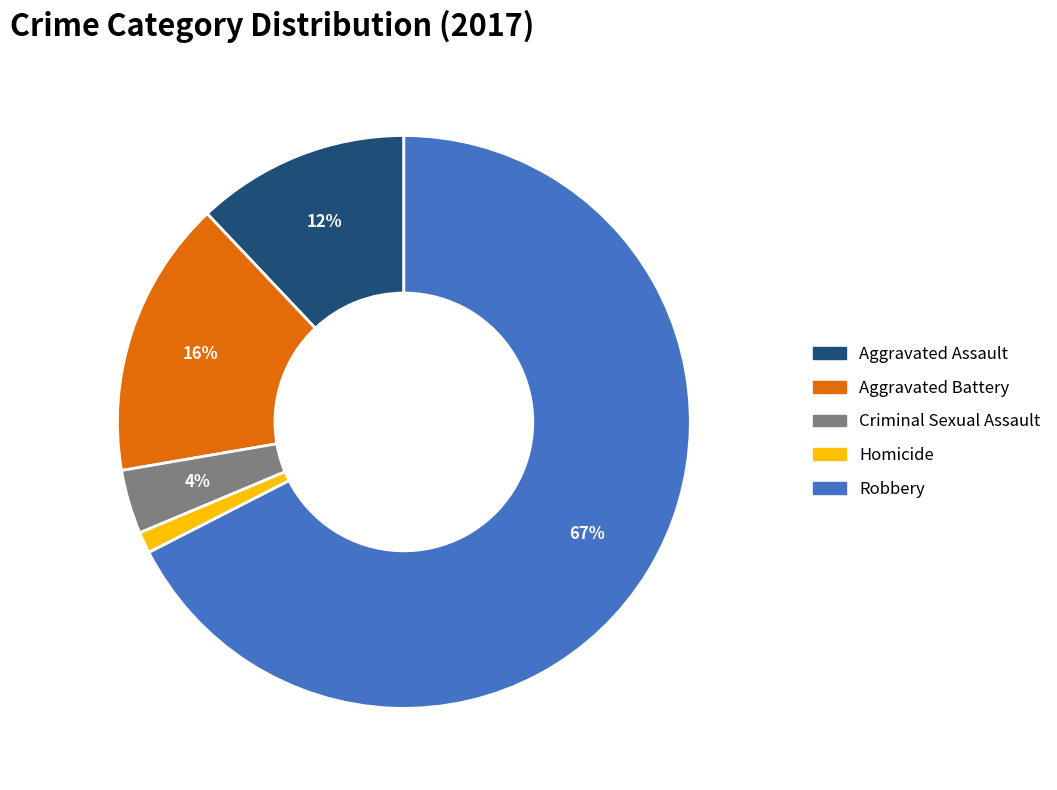

Between Aggravated Battery and Robbery, which is larger?

Robbery